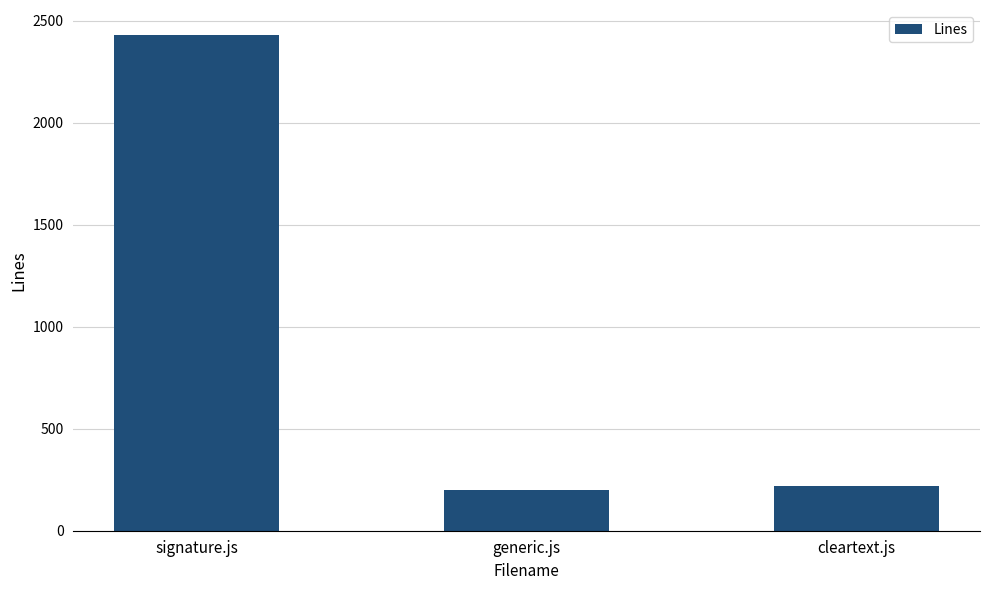

How many bars are there in total?

3